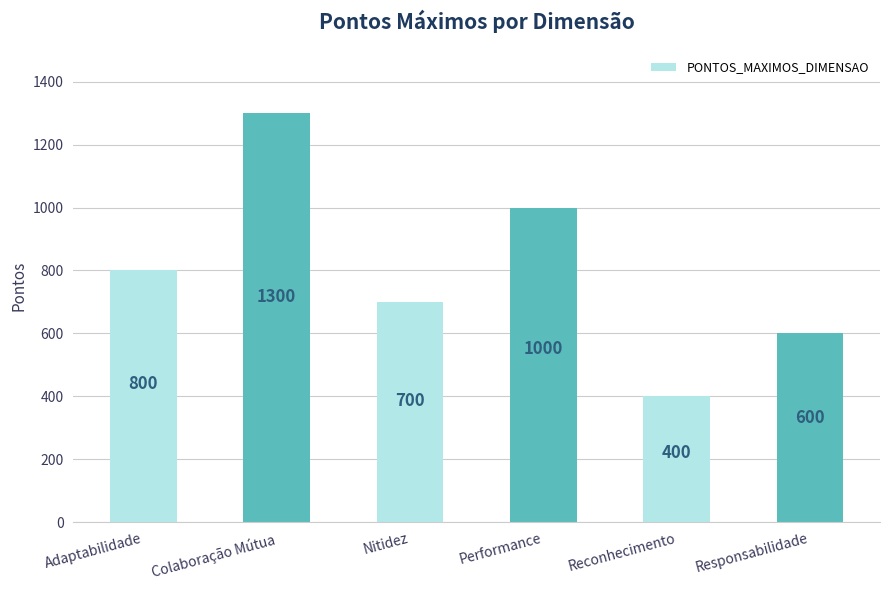

What is the ratio of the value at Reconhecimento to the value at Adaptabilidade?

0.5